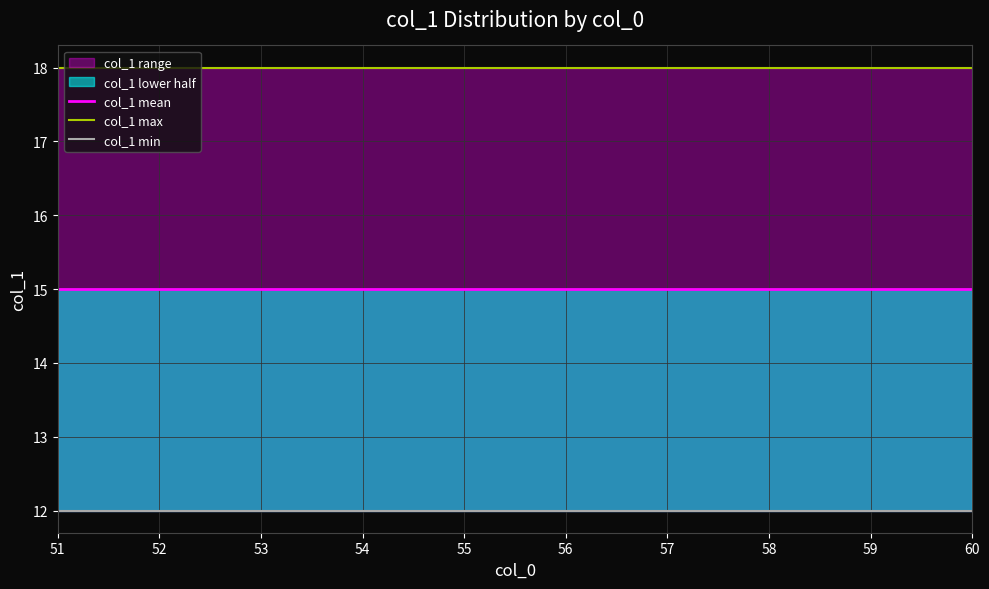

List the labels in order of col_1 max value, smallest first.

51, 52, 53, 54, 55, 56, 57, 58, 59, 60